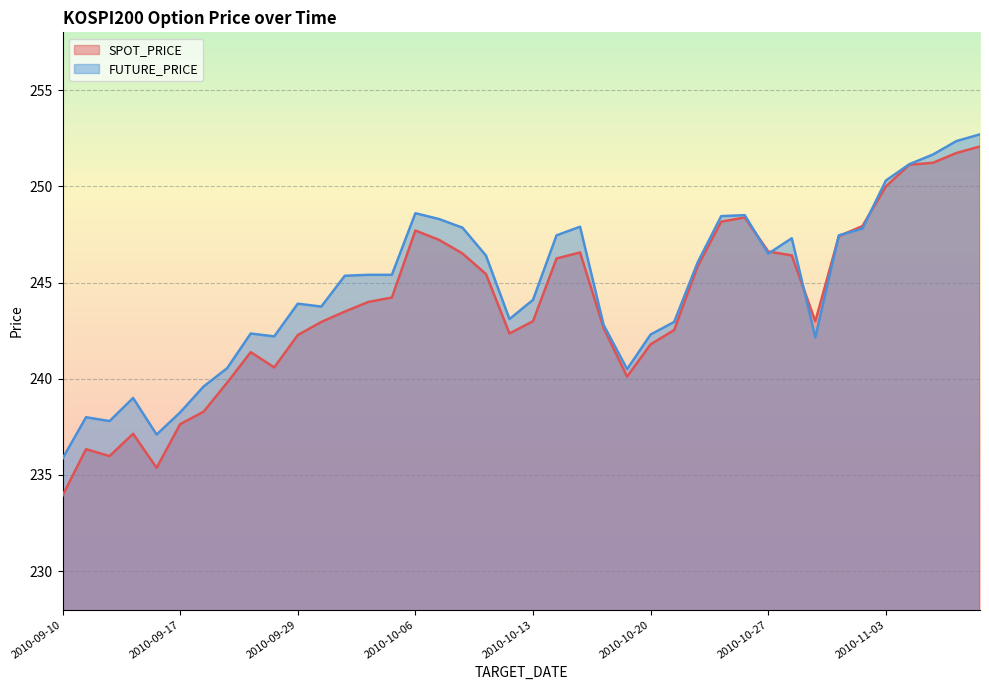

Which category has the lowest value in the SPOT_PRICE series?

2010-09-10